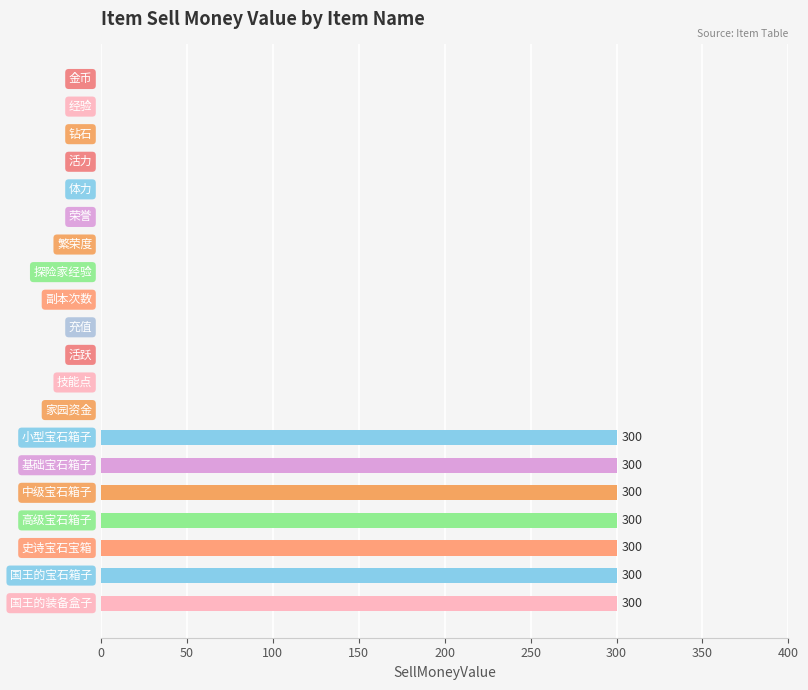

What is the sum of all values?

2100